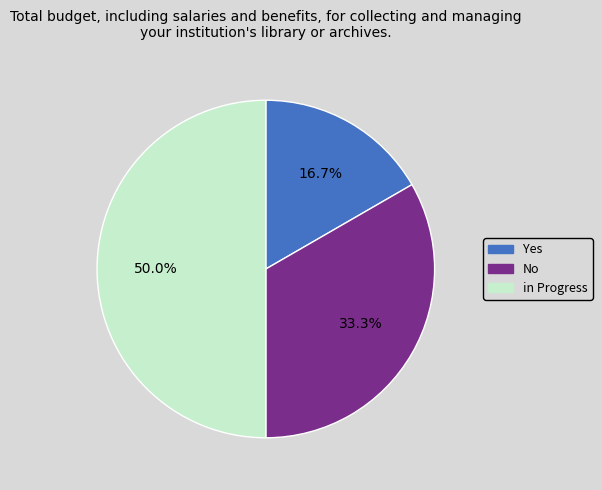

True or false: No accounts for 19% of the total.

False